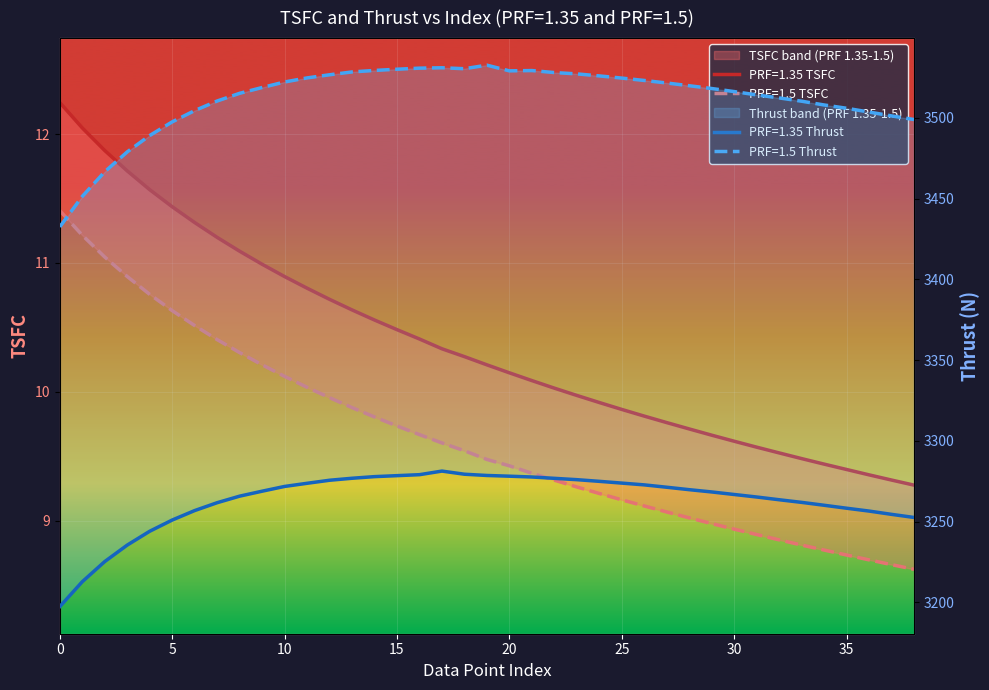

Which label corresponds to the smallest value in the chart?

38